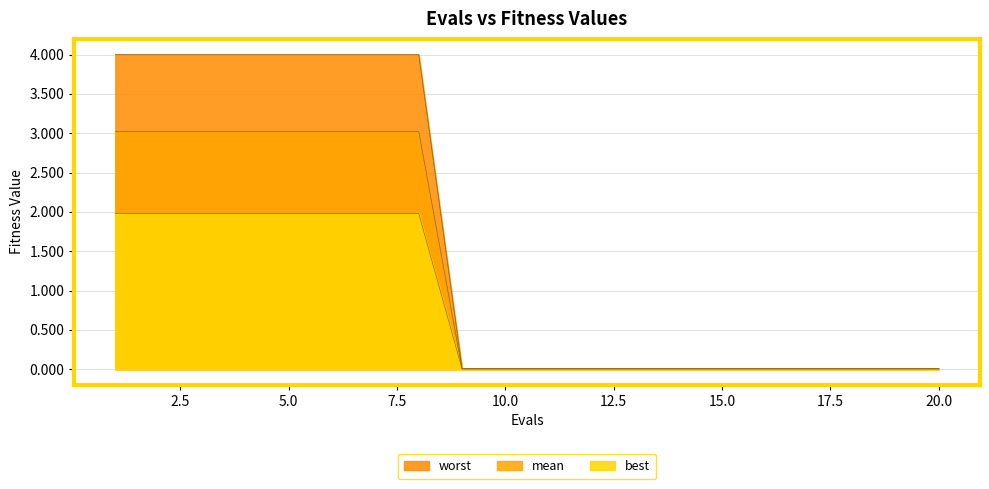

The mean series shows 0.0 at 15. True or false?

True